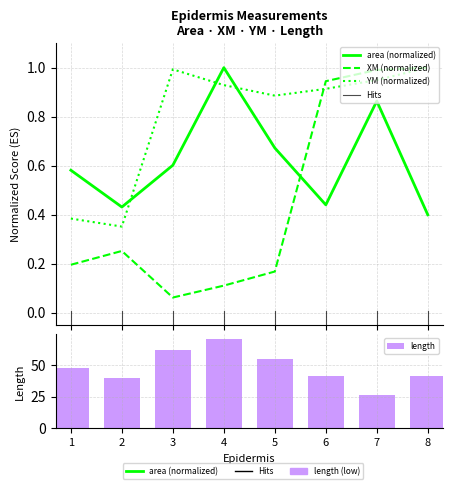

What is the difference between the maximum and second lowest values in the length series?

31.2